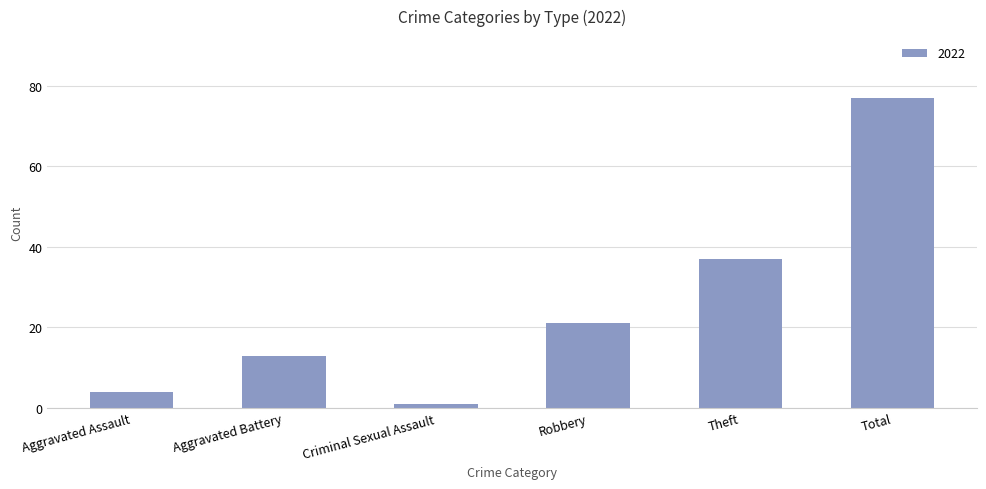

Reading left to right, what are all the values shown in this chart?

4	13	1	21	37	77